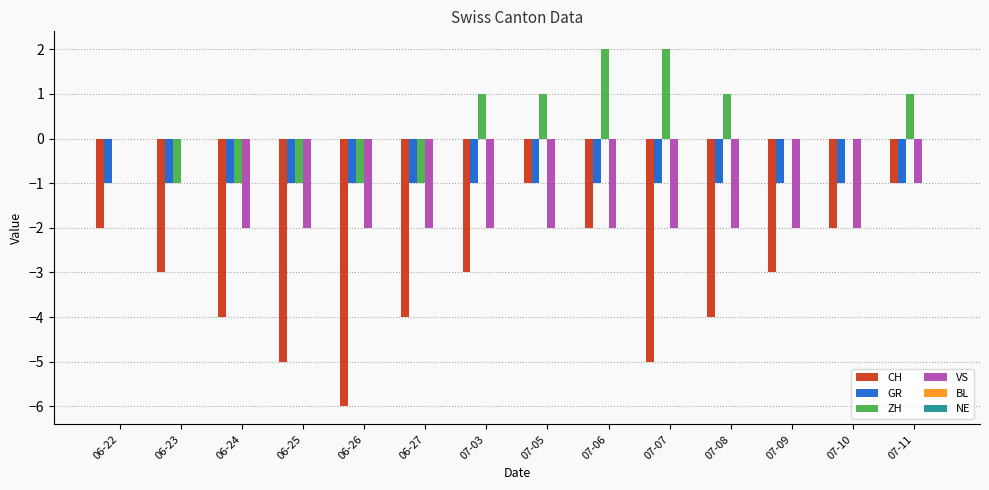

Count the number of data series in this chart.

4